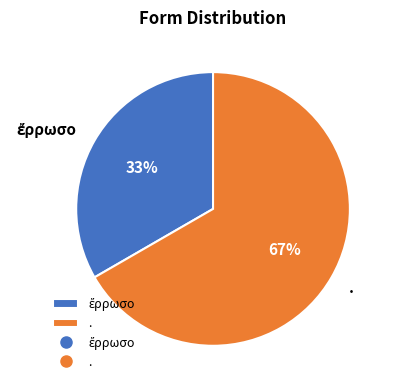

To the nearest percent, what is the average slice percentage?

50%